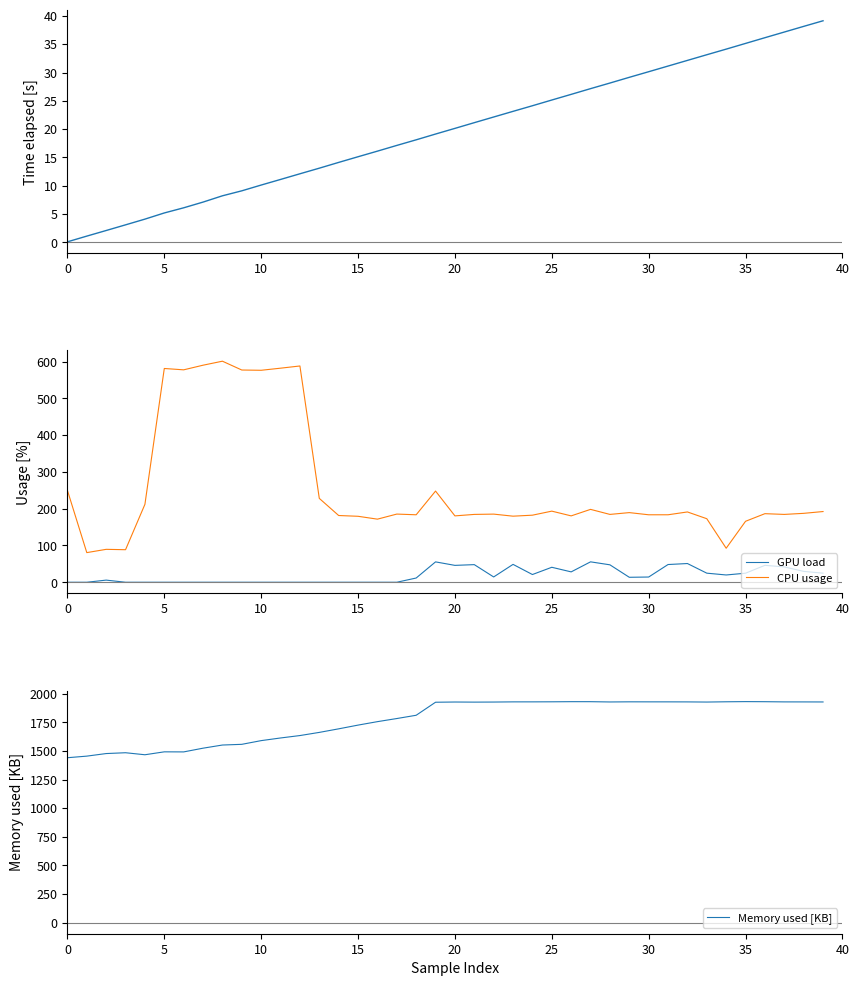

In GPU load, how many points are higher than both neighbors (excluding endpoints)?

8